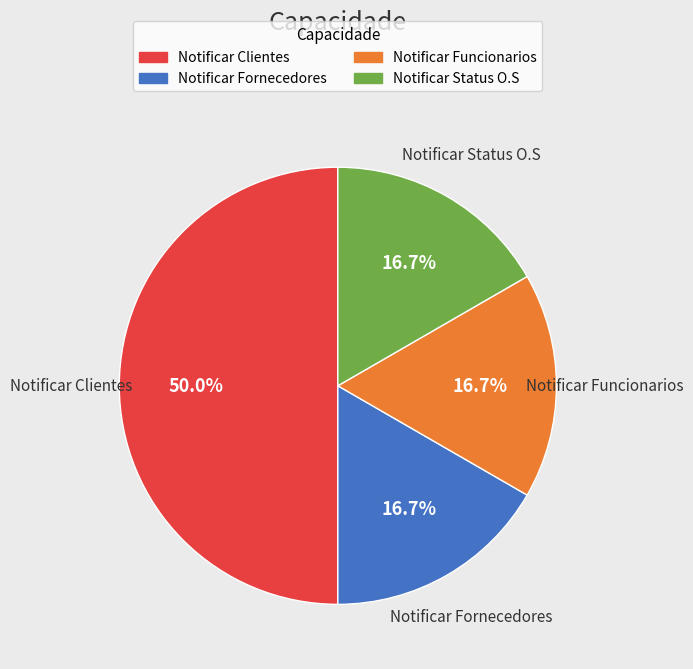

Approximately how many times larger is the value at Notificar Funcionarios compared to Notificar Status O.S?

1.0